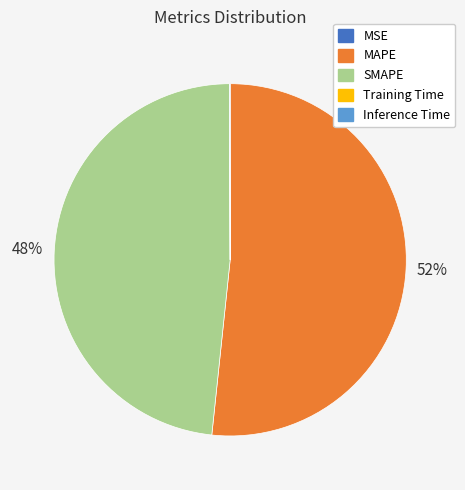

To the nearest percent, what is the average slice percentage?

20%